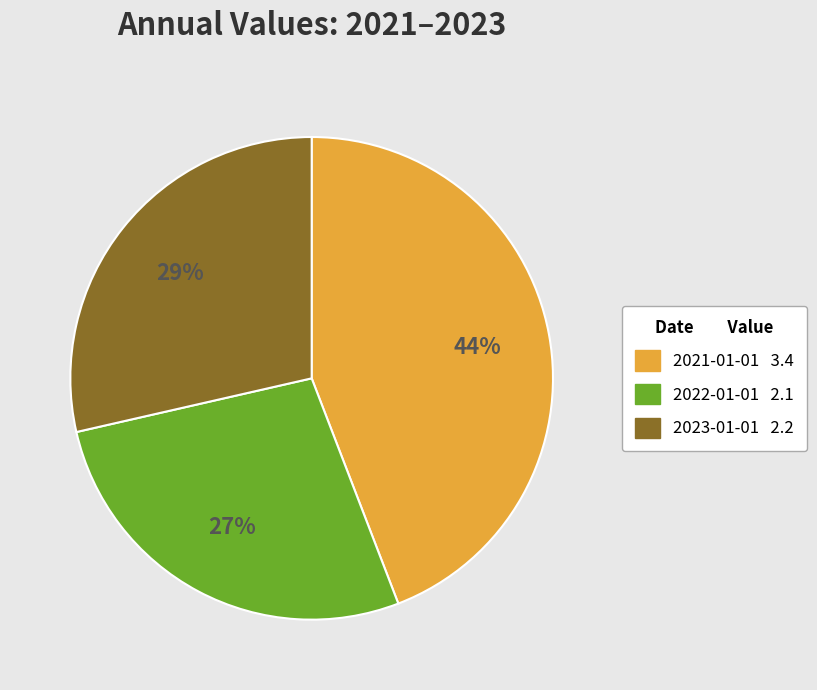

Which category has the smallest portion of the pie?

2022-01-01